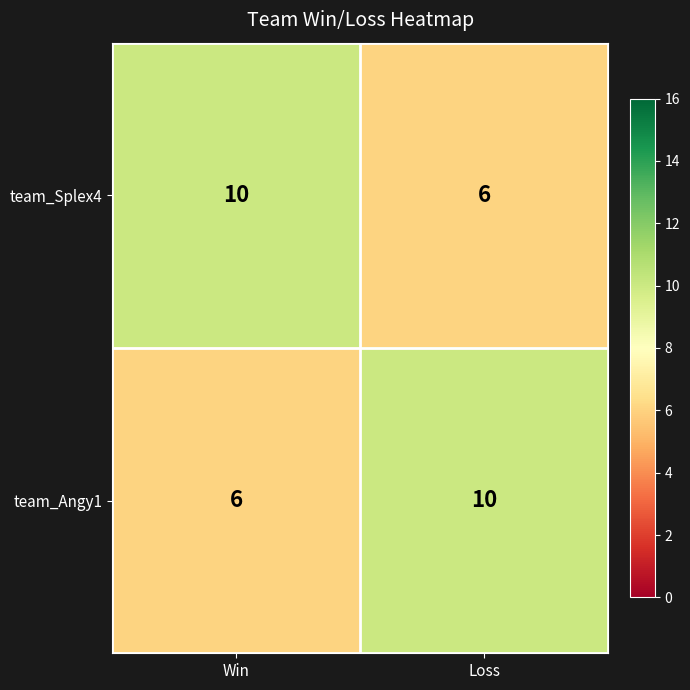

What is the difference between the highest and lowest values at Win?

4